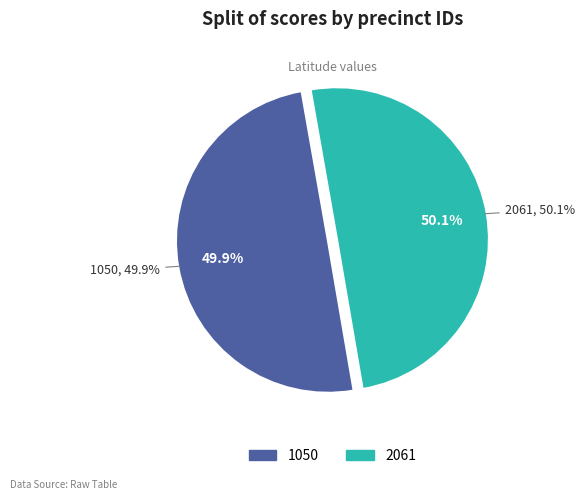

The 2061 slice represents 63% of the pie. True or false?

False